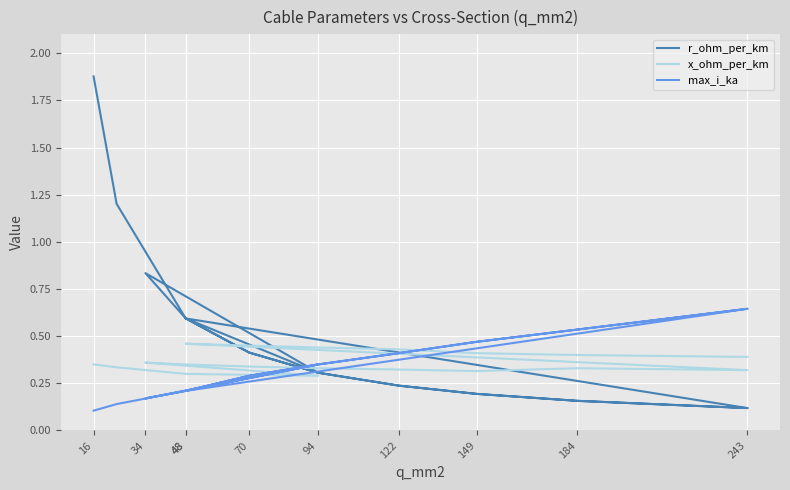

True or false: max_i_ka and r_ohm_per_km cross at least once.

True